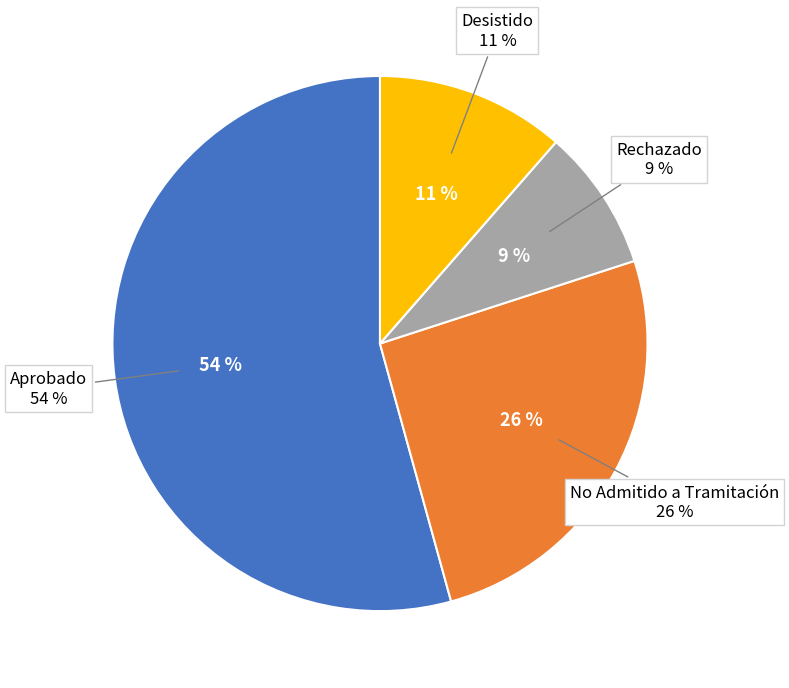

What percentage do Rechazado and No Admitido a Tramitación together represent?

34.3%